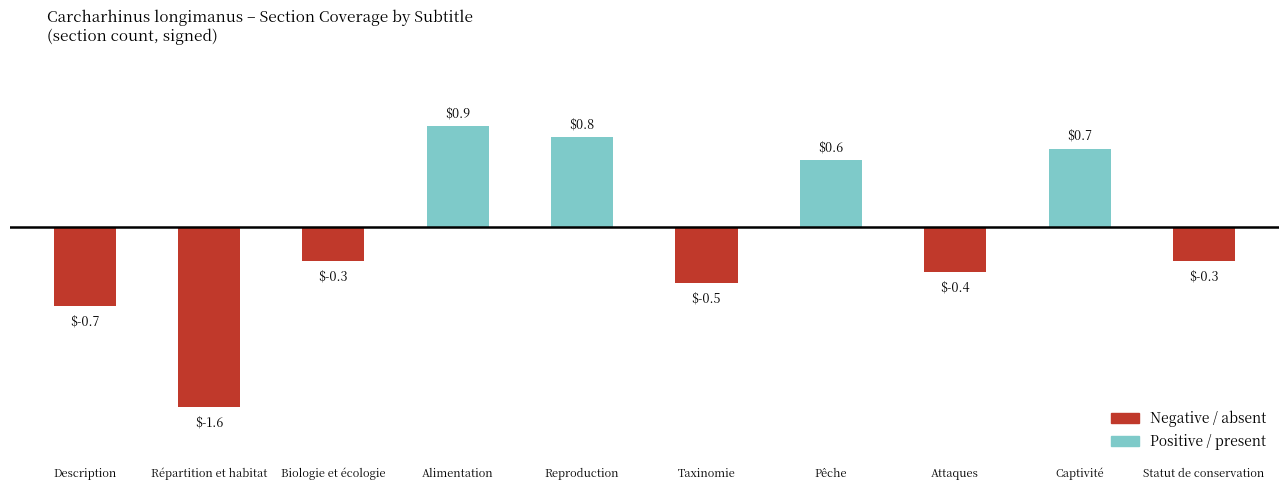

What is the maximum value shown in the chart?

0.9